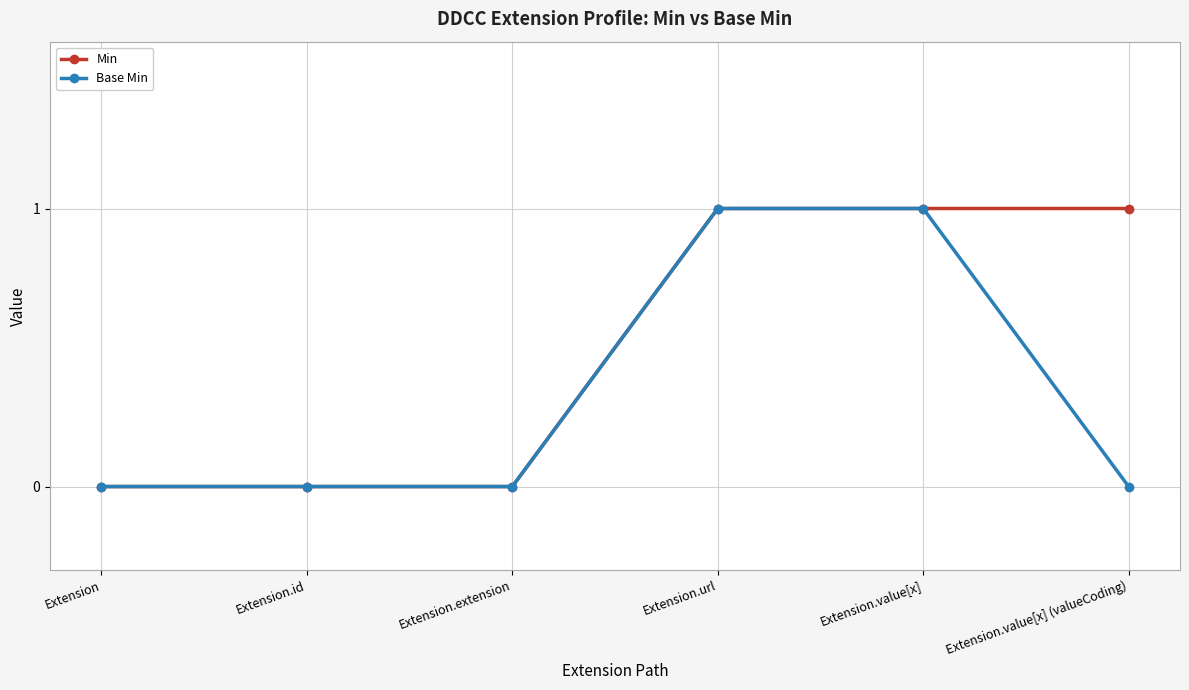

The Base Min series shows 1 at Extension.value[x]. True or false?

True